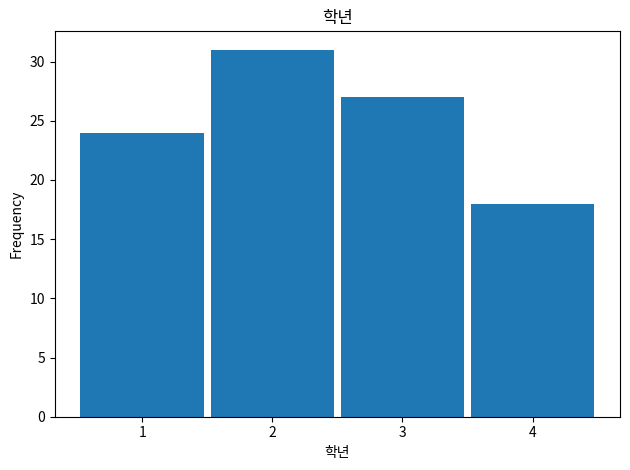

Reading left to right, transcribe this chart: for each bar, give the range it covers on the x-axis and its height. The values are not printed on the chart, so give them approximately, as read against the axis.

0.5 to 1.5: 24
1.5 to 2.5: 31
2.5 to 3.5: 27
3.5 to 4.5: 18